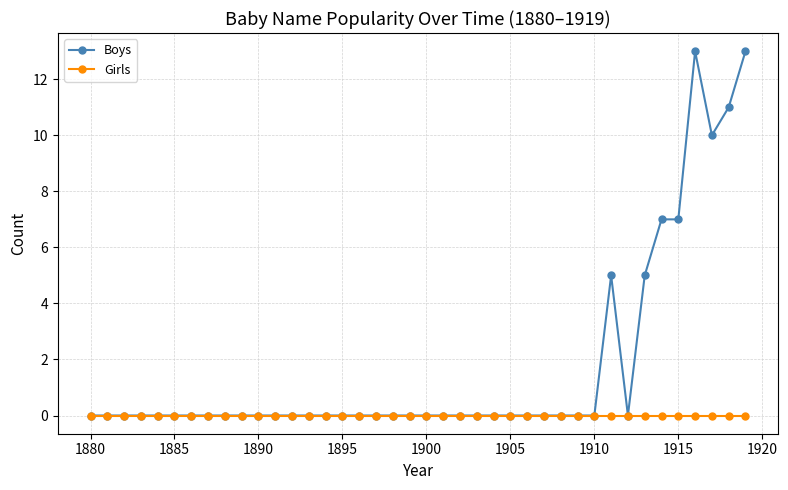

Does the chart display data point markers on the line(s)?

Yes